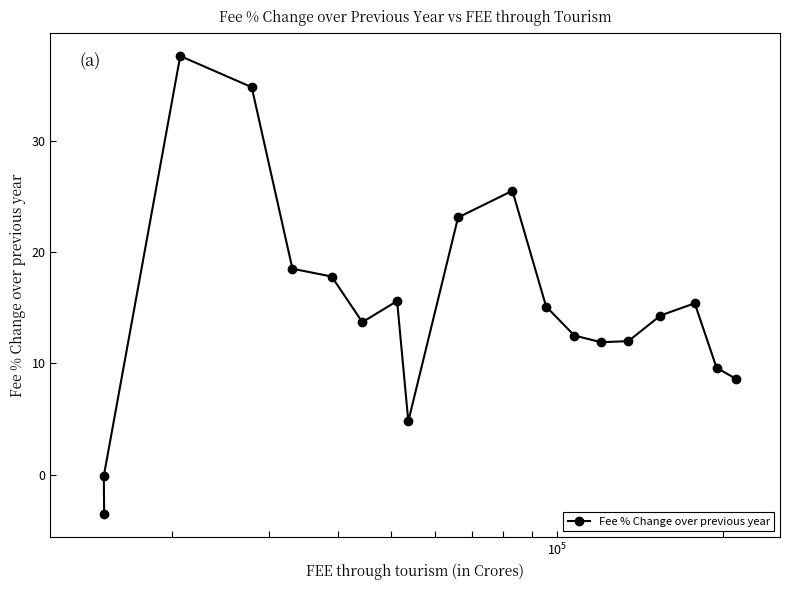

How many values are below 14?

9